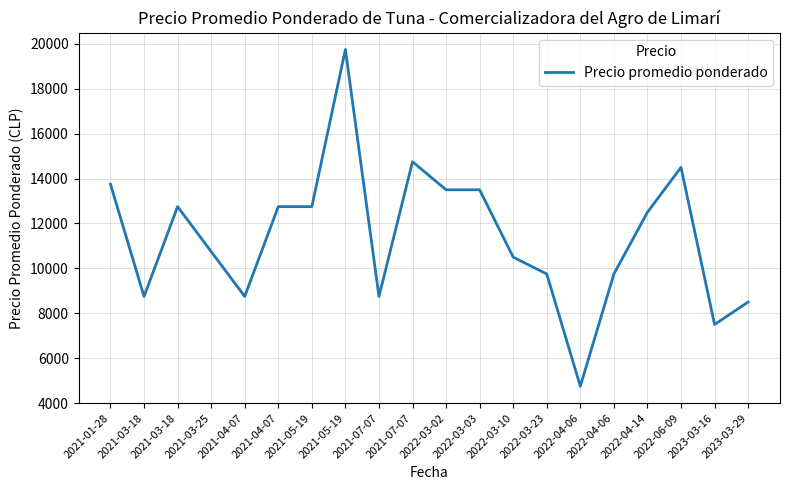

Is this an area chart (filled region under the line)?

No